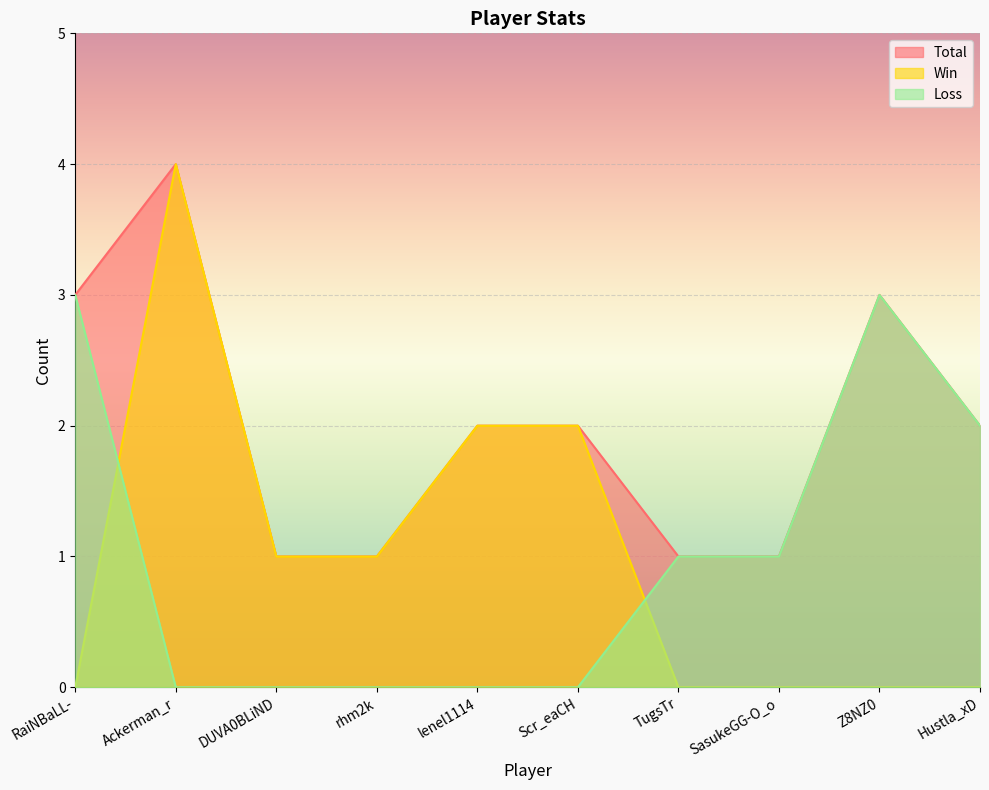

Where is Total nearest to the value 2?

lenel1114